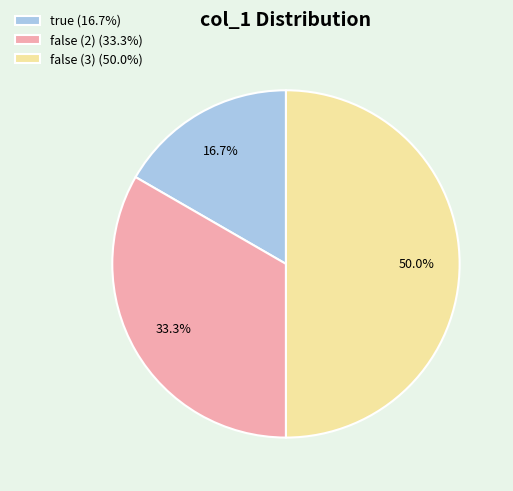

Is true (16.7%) the majority of the pie?

No